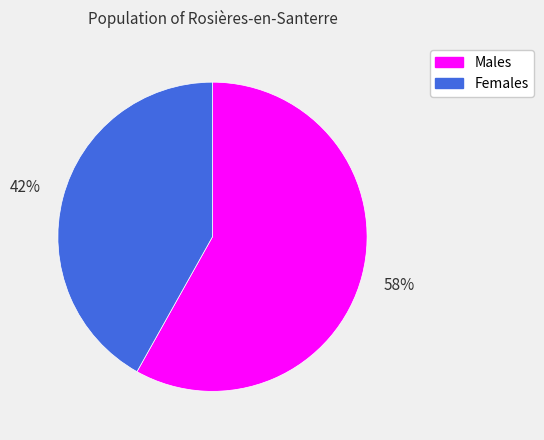

To the nearest percent, what is the average slice percentage?

50%